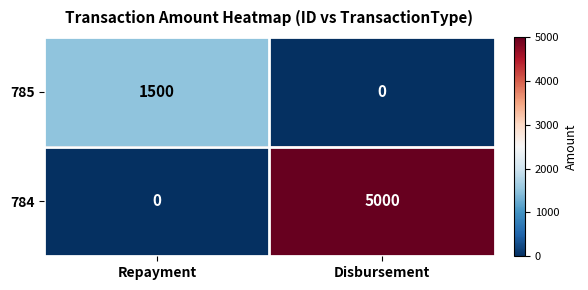

What is the total value across all series at Repayment?

1500